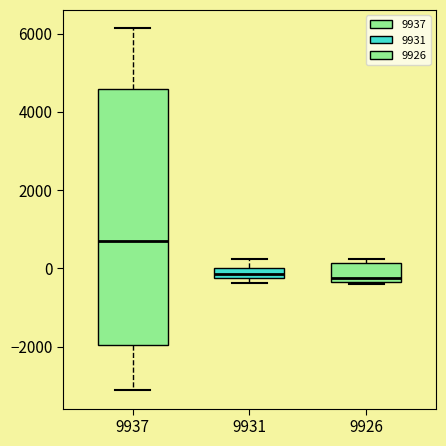

Where is the upper edge of the box at x = 9926 on the y-axis? The values are not printed on the chart, so give them approximately, as read against the axis.

200